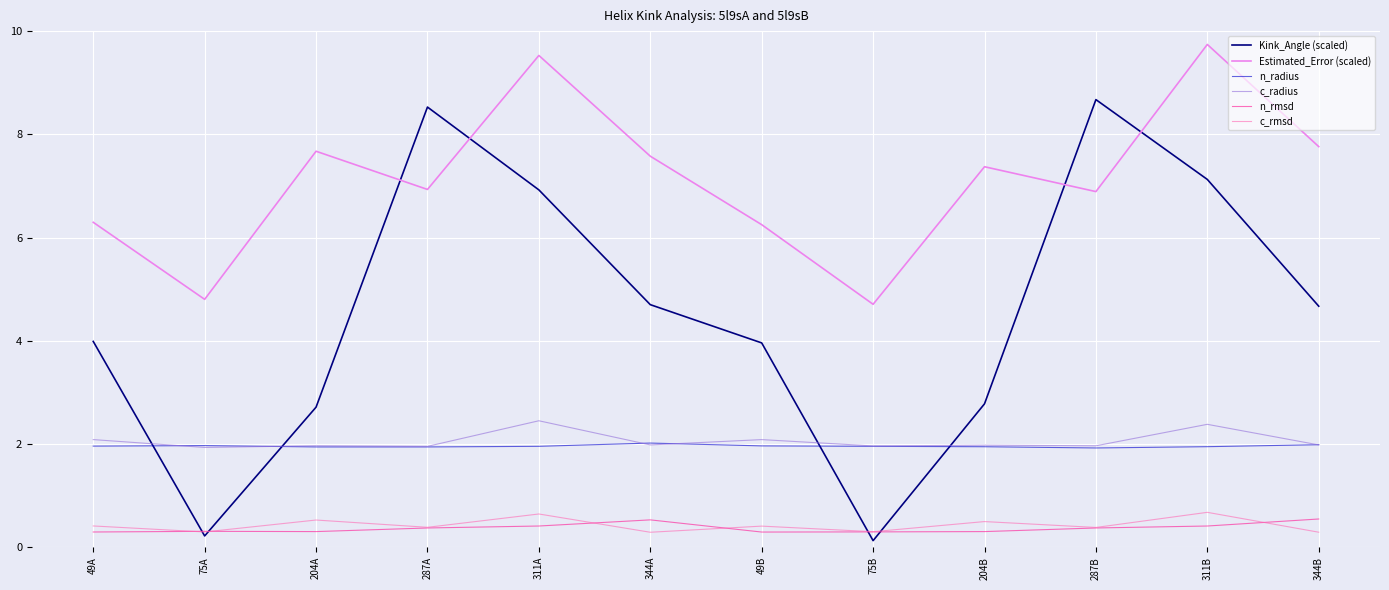

The Estimated_Error (scaled) series shows 7.7 at 204A. True or false?

True